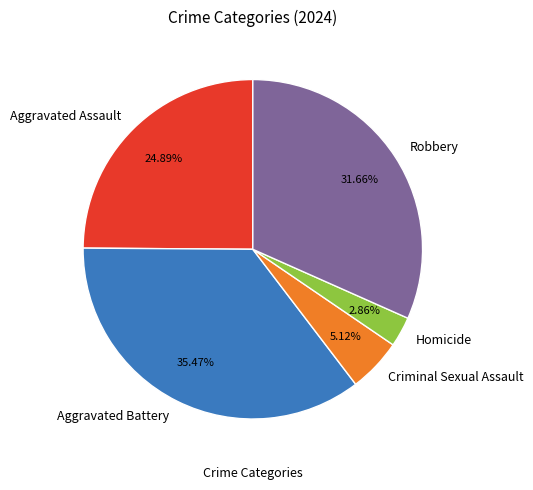

What percentage do Aggravated Battery and Criminal Sexual Assault together represent?

40.6%